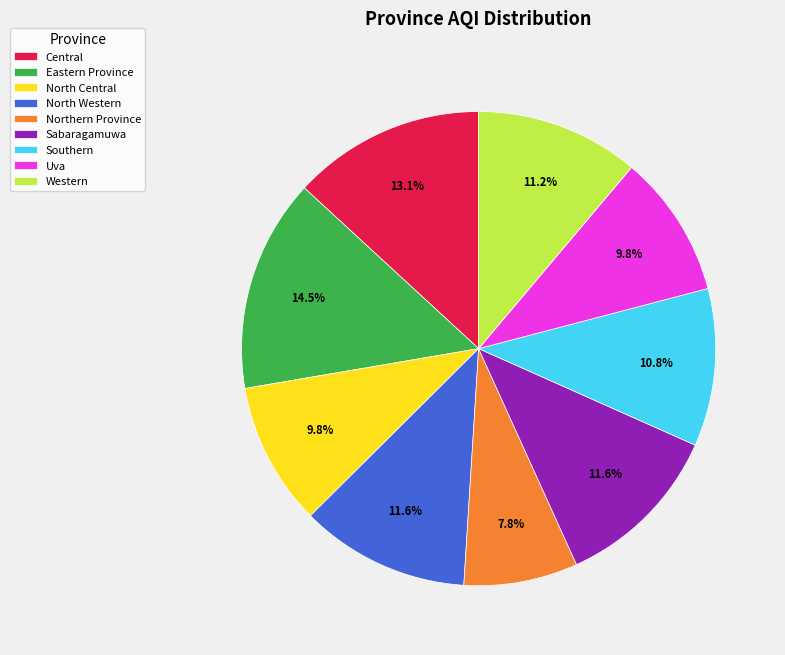

True or false: Northern Province accounts for 1% of the total.

False